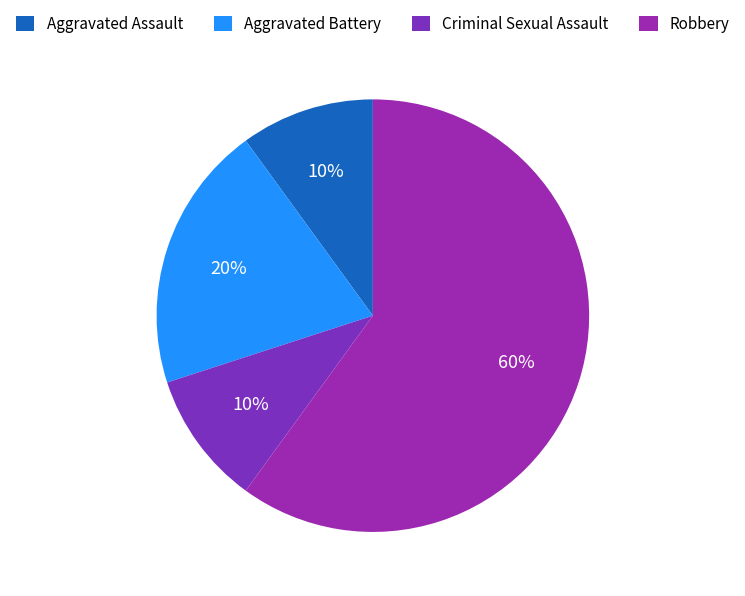

Count the number of slices in the pie.

4